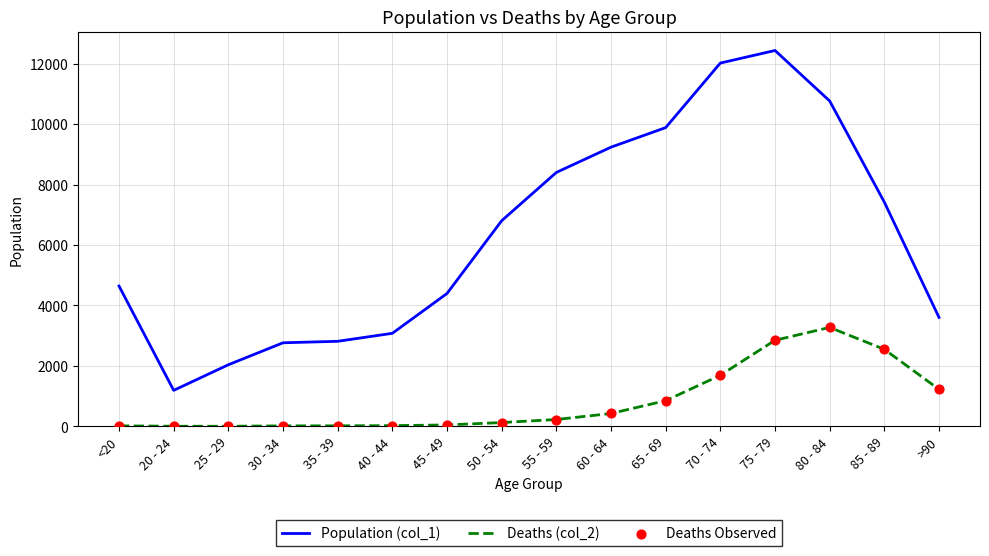

Is the value of Deaths (col_2) at 65 - 69 greater than the value of Population (col_1) at 40 - 44?

No